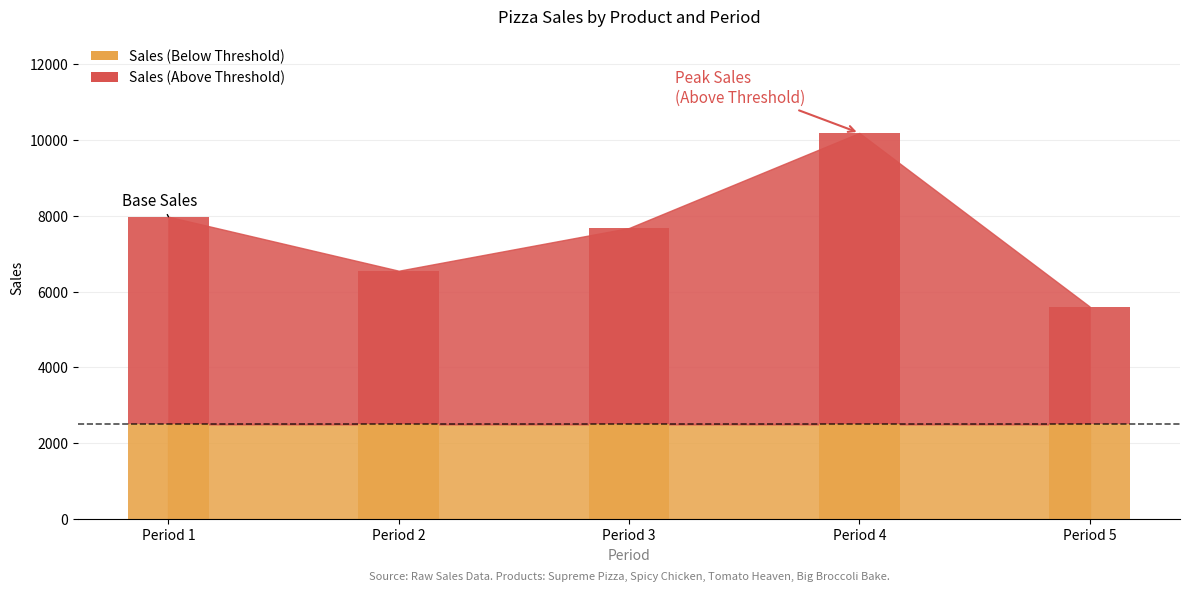

At how many categories does at least one series exceed 2050?

5